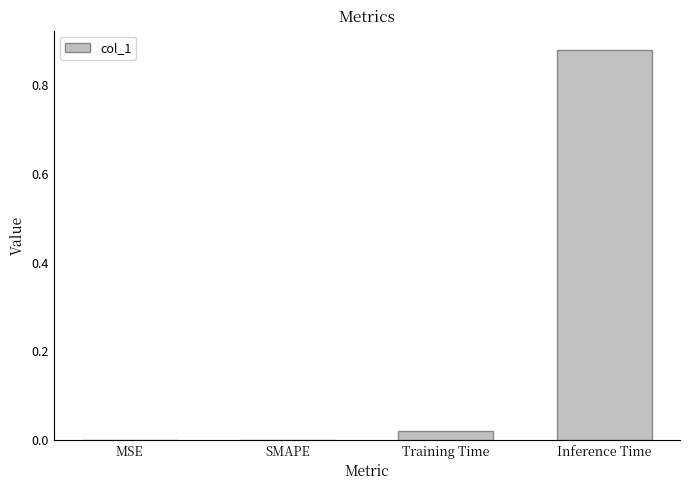

Is it true that the value at MSE is -0.5?

False